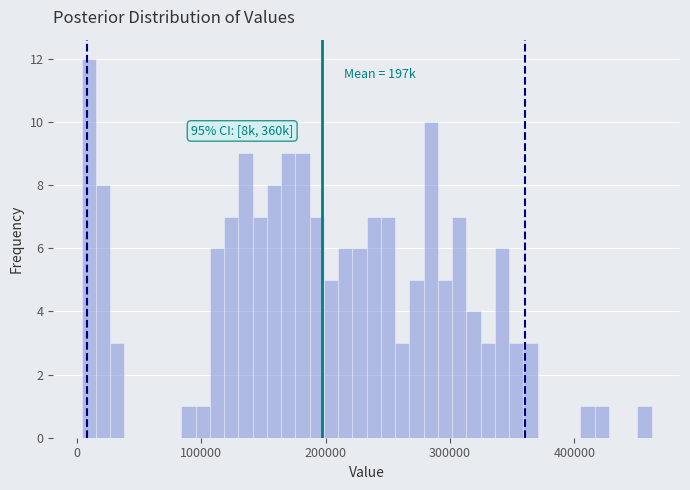

Read against the x-axis, roughly where is the centre of the tallest bar?

10000